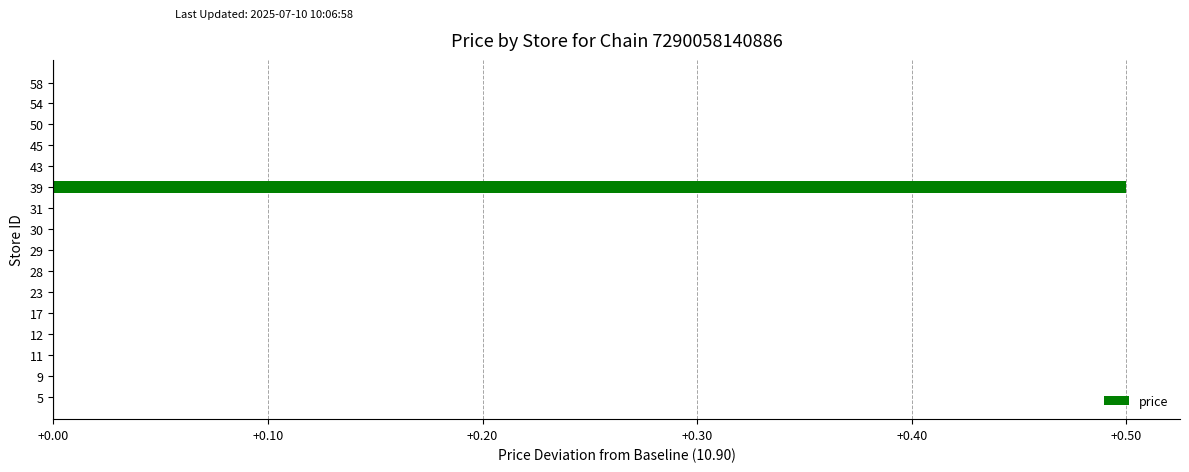

Count the number of data series in this chart.

1